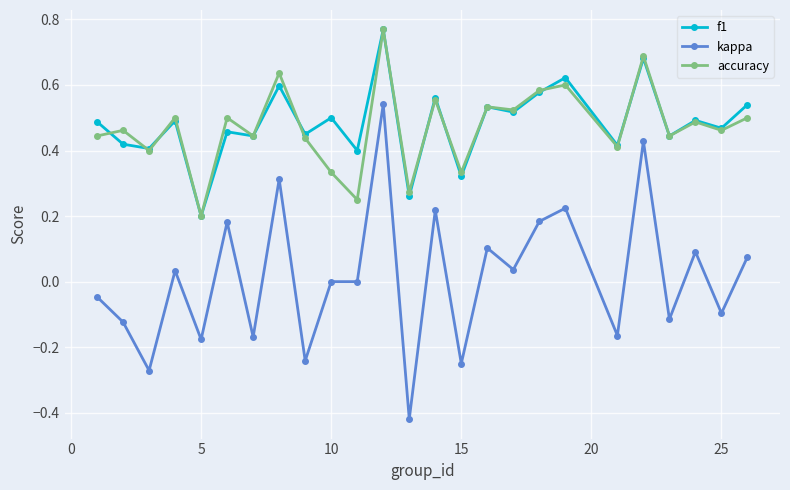

Which series has the widest spread of values?

kappa